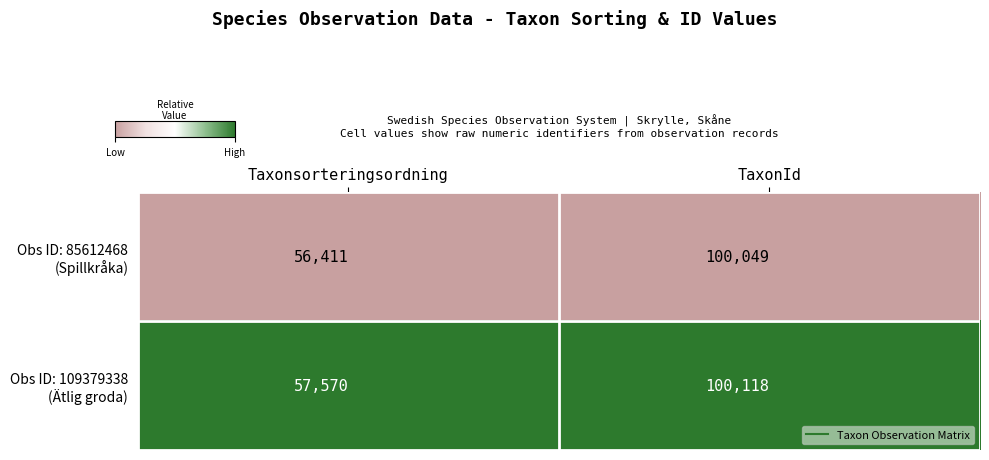

How many series are shown in this chart?

2